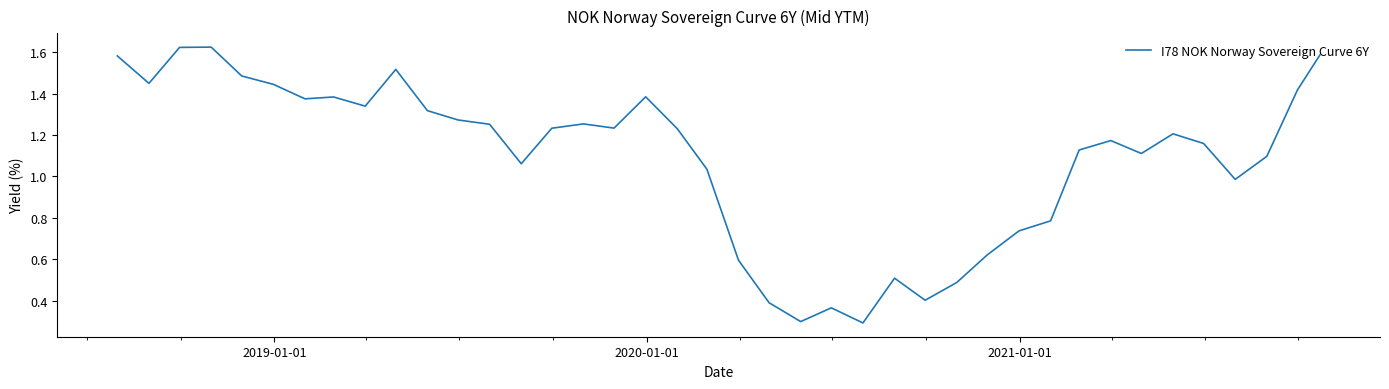

What is the minimum value shown in the chart?

0.3